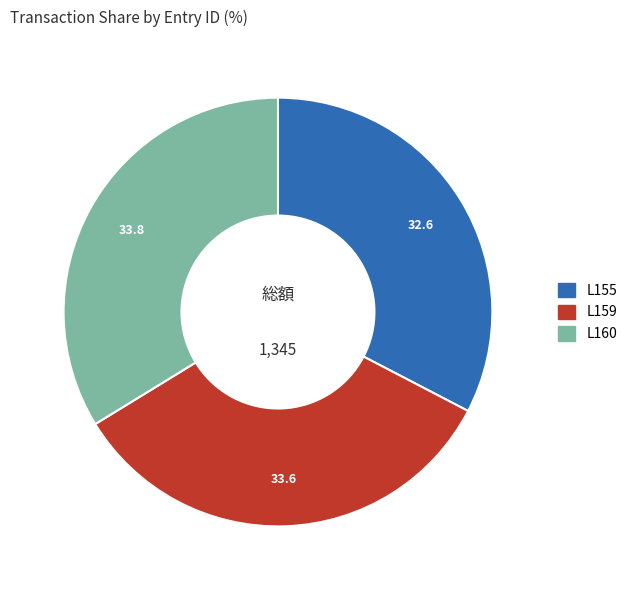

Is the sum of L155 and L159 greater than half?

Yes